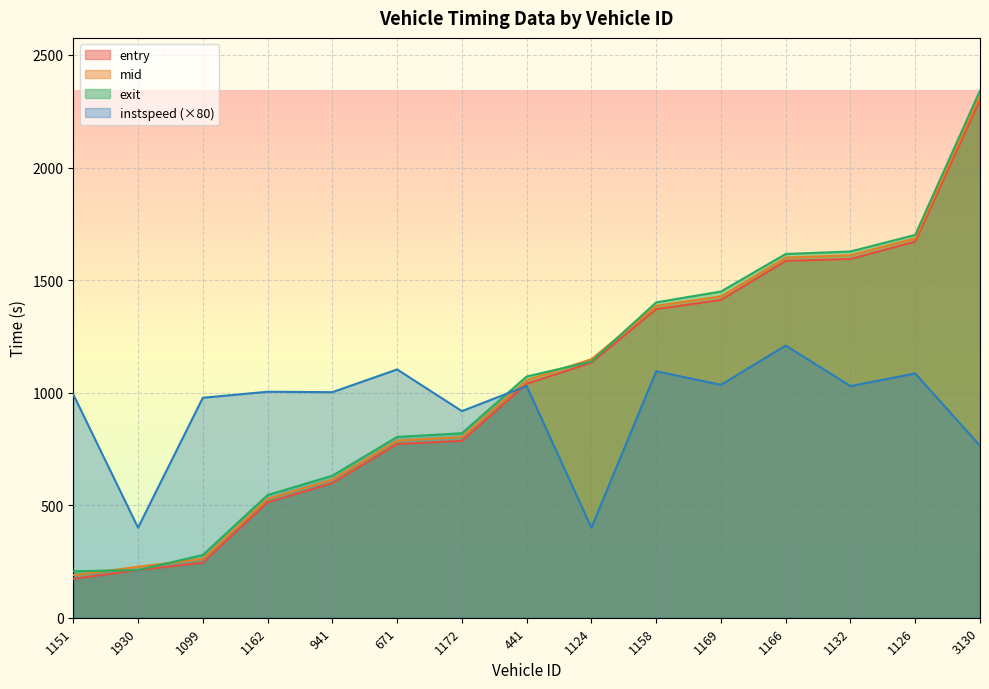

Is the value of exit at 1126 greater than the value of entry at 1151?

Yes